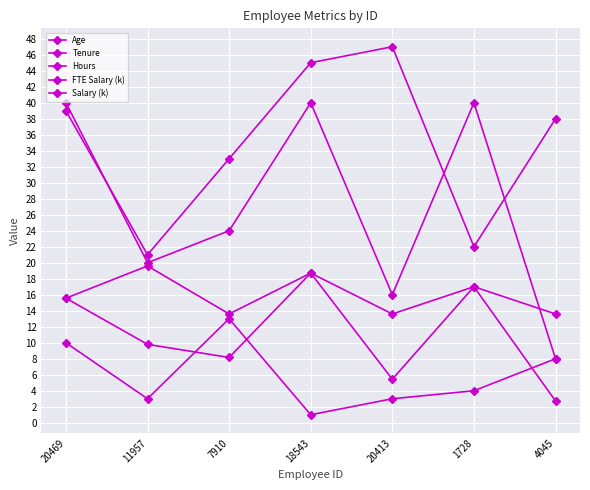

Does the chart display data point markers on the line(s)?

Yes